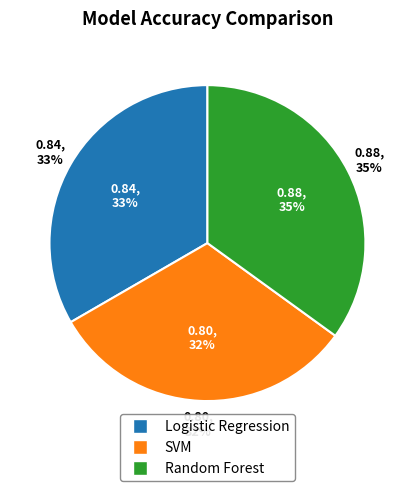

The Random Forest slice represents 35% of the pie. True or false?

True